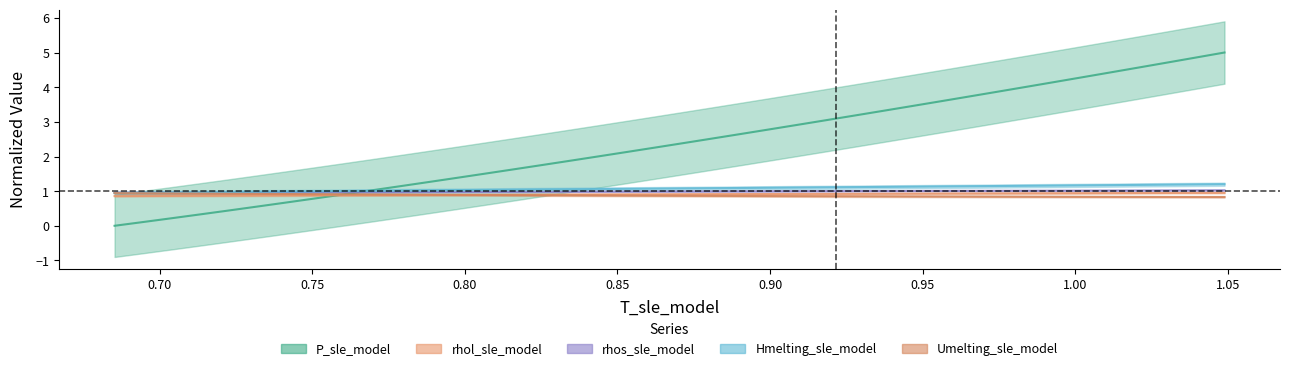

Which series has the largest total across all categories?

P_sle_model